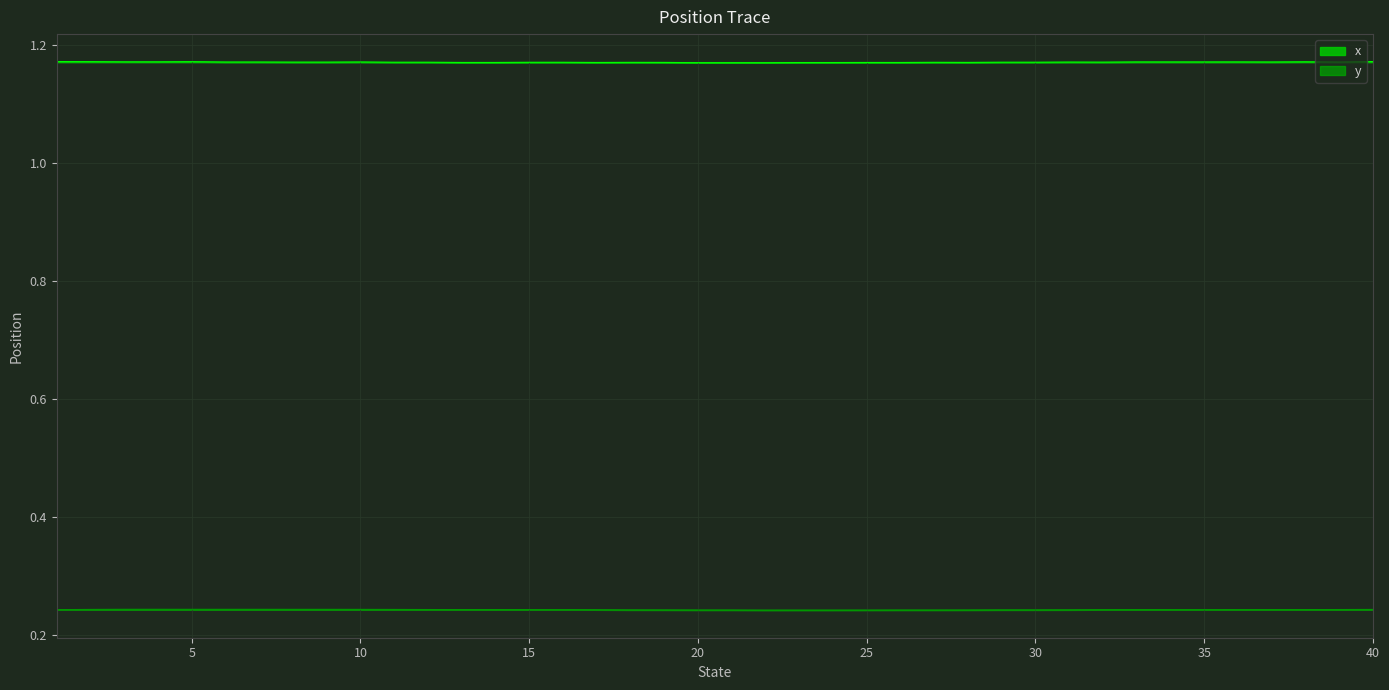

At which label is x closest to 1?

22